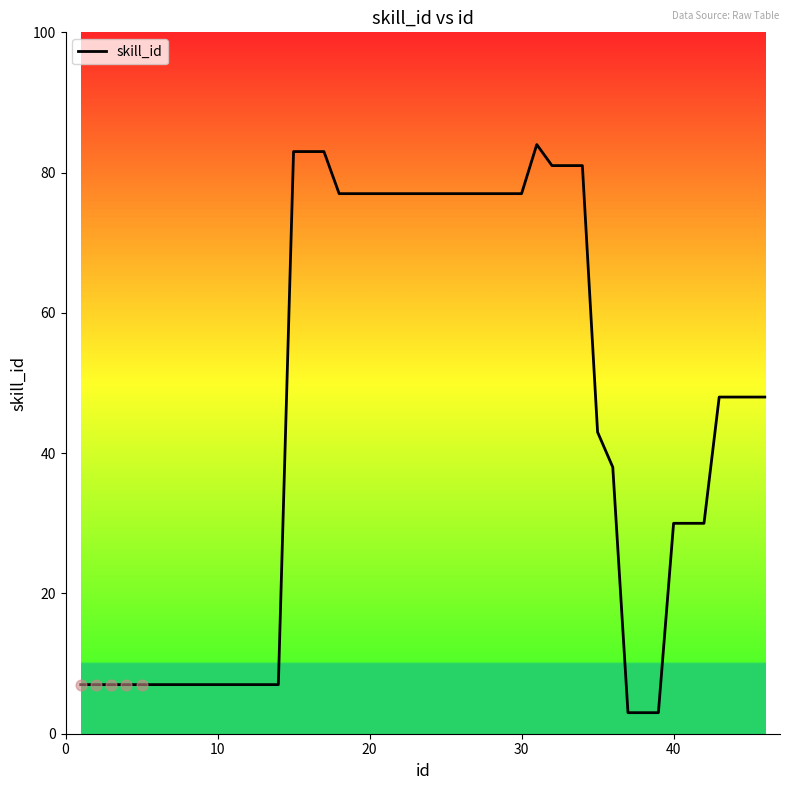

What is the difference between the maximum and minimum values?

81